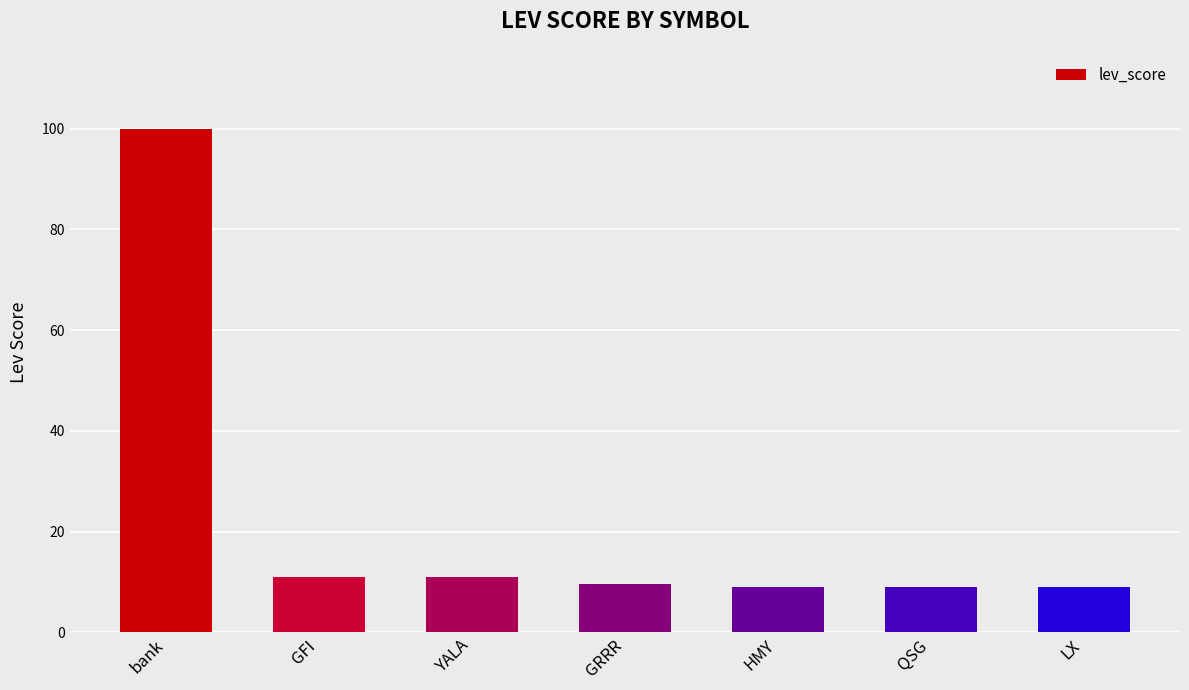

How many series are shown in this chart?

1